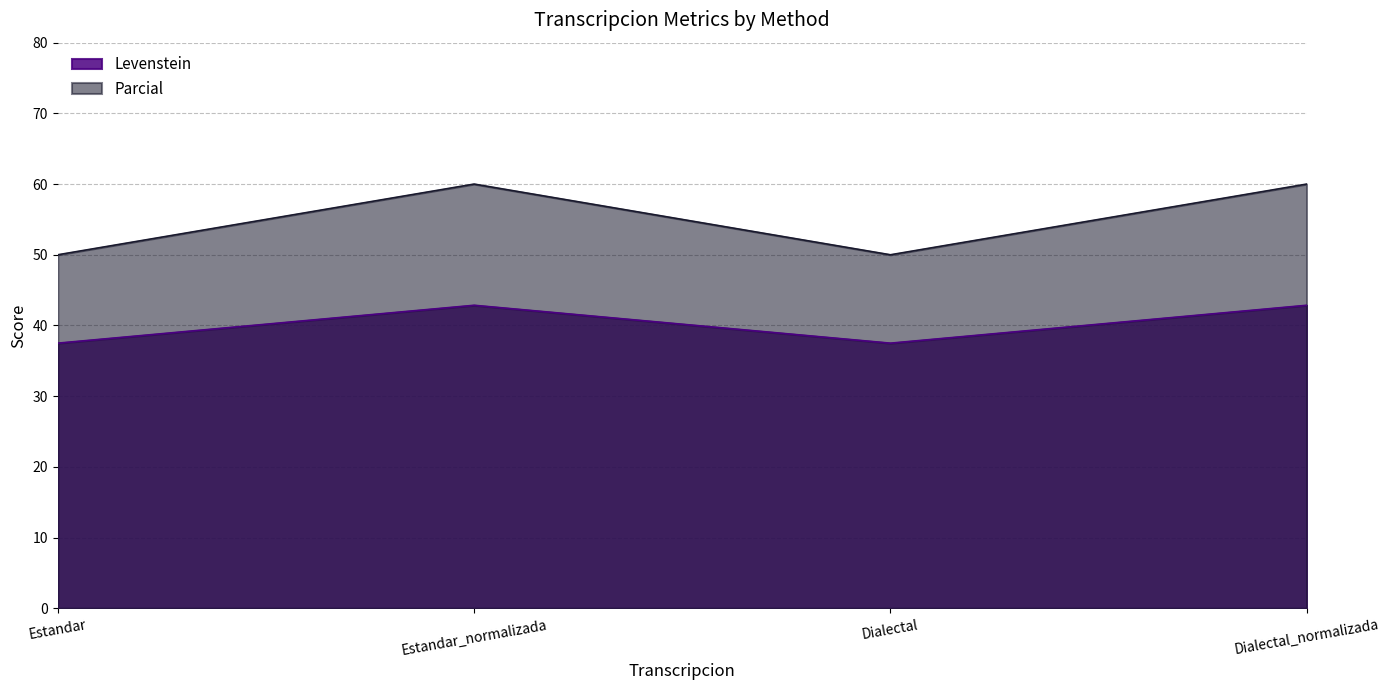

Where is Parcial nearest to the value 55?

Estandar